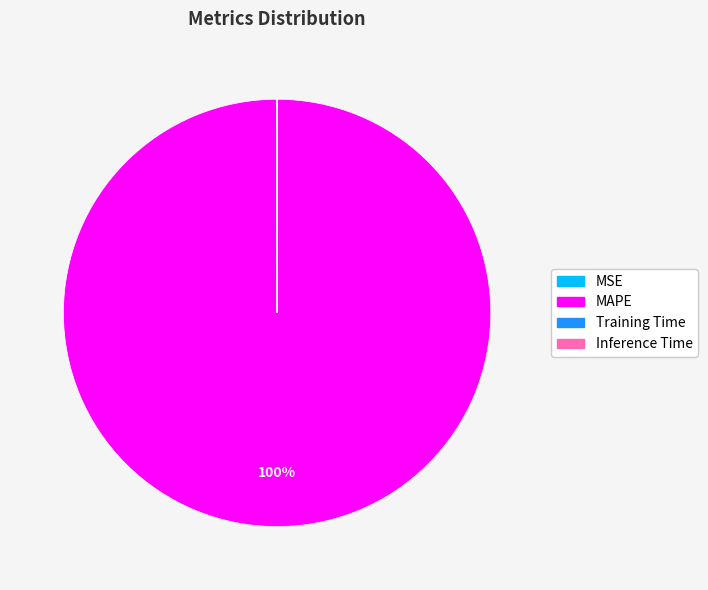

To the nearest percent, what is the average slice percentage?

25%